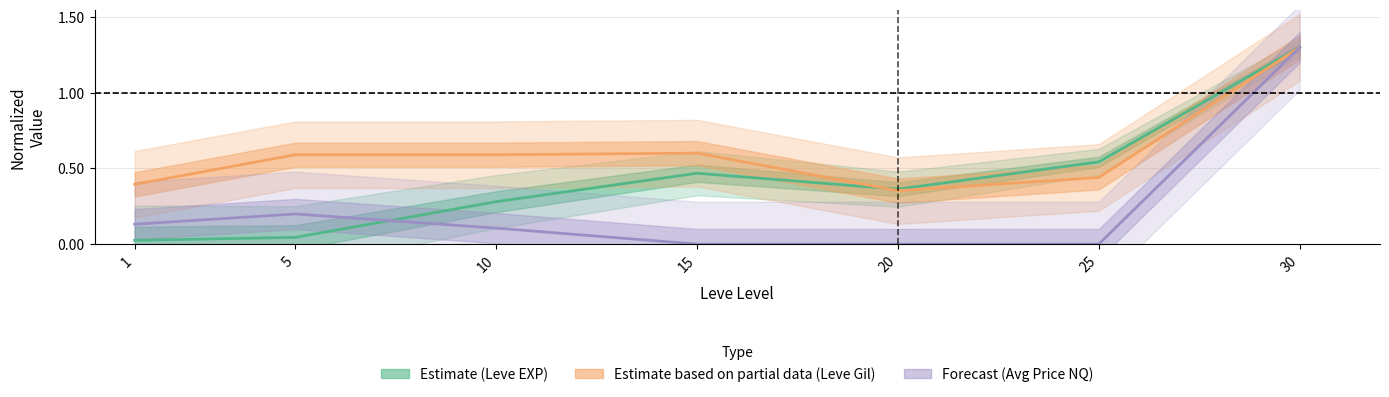

How many lines are shown in the chart?

3